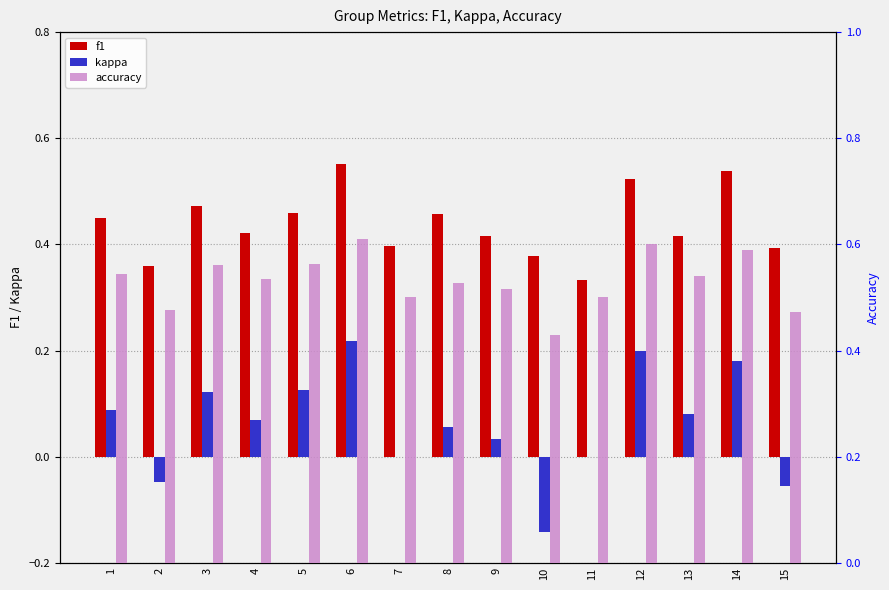

Which category has the lowest value across all series?

10